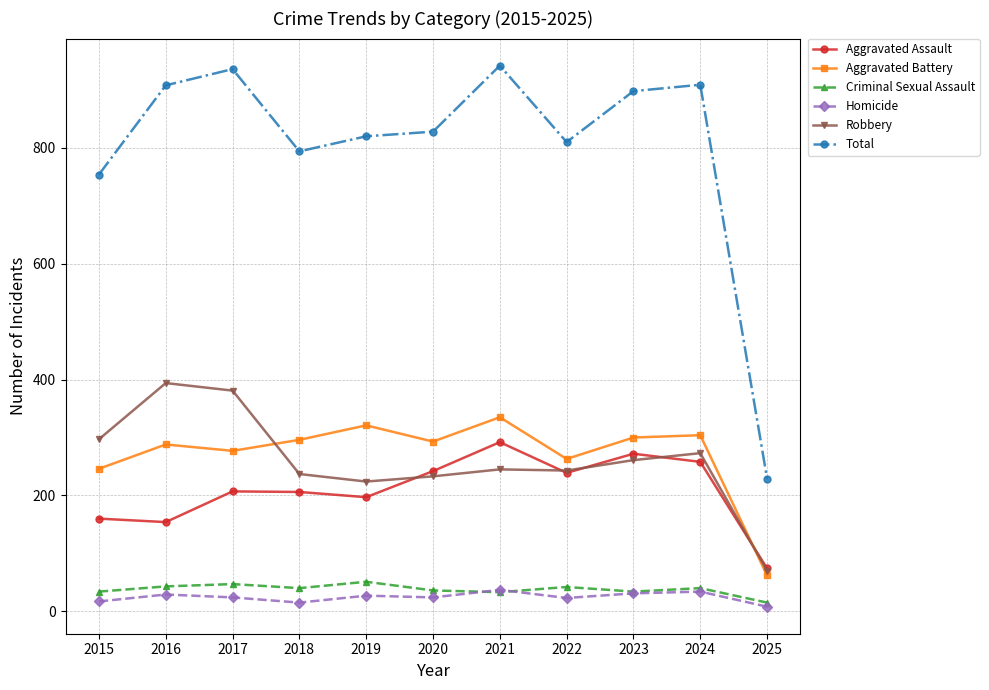

What is the maximum value for Aggravated Assault?

292